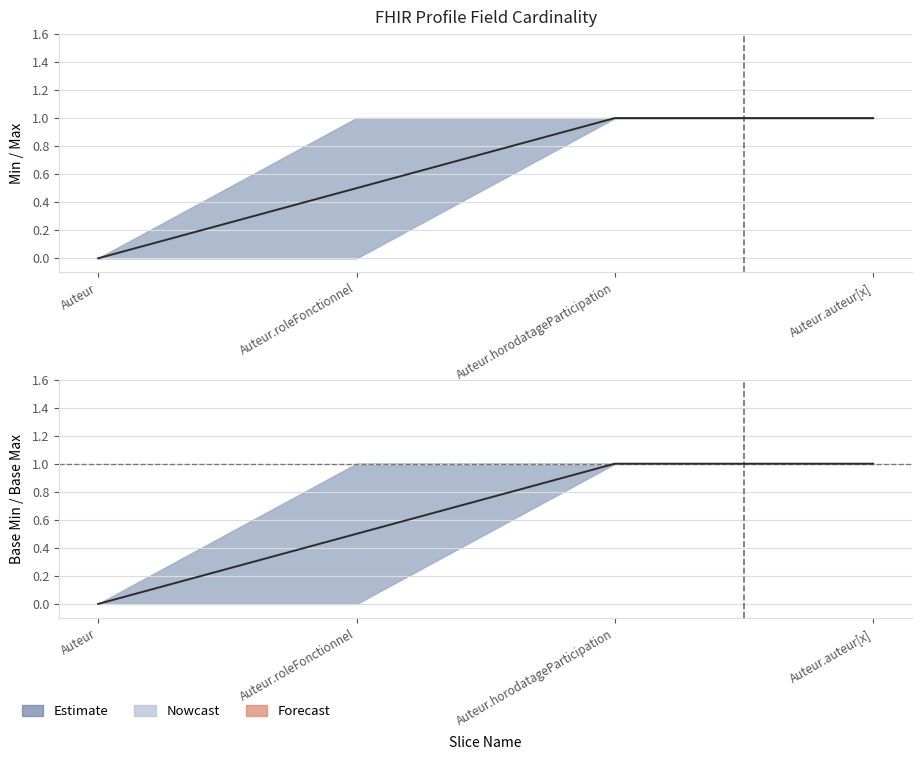

True or false: Base Max and Base Min cross at least once.

False